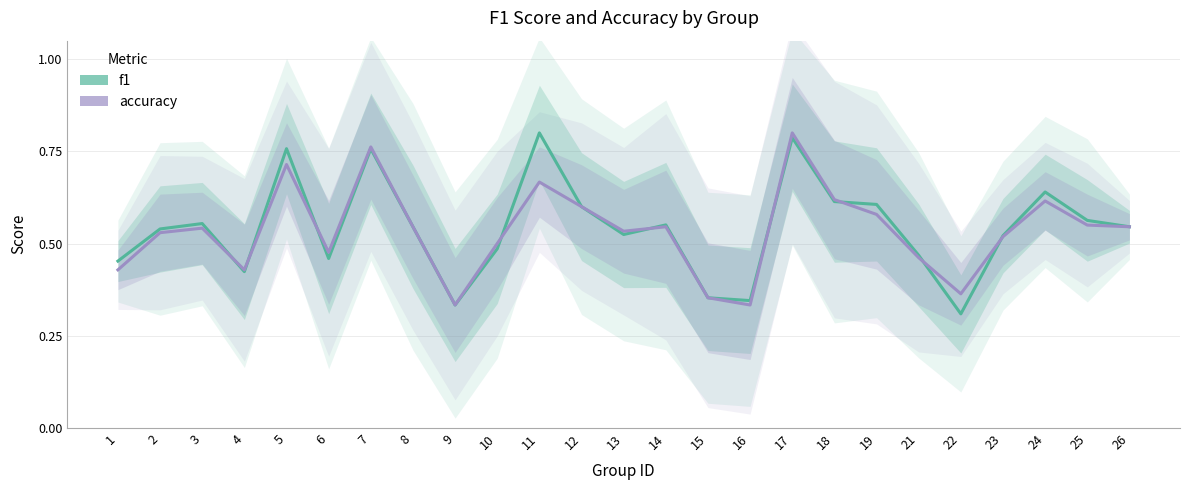

How many interior local valleys does the f1 series have?

6